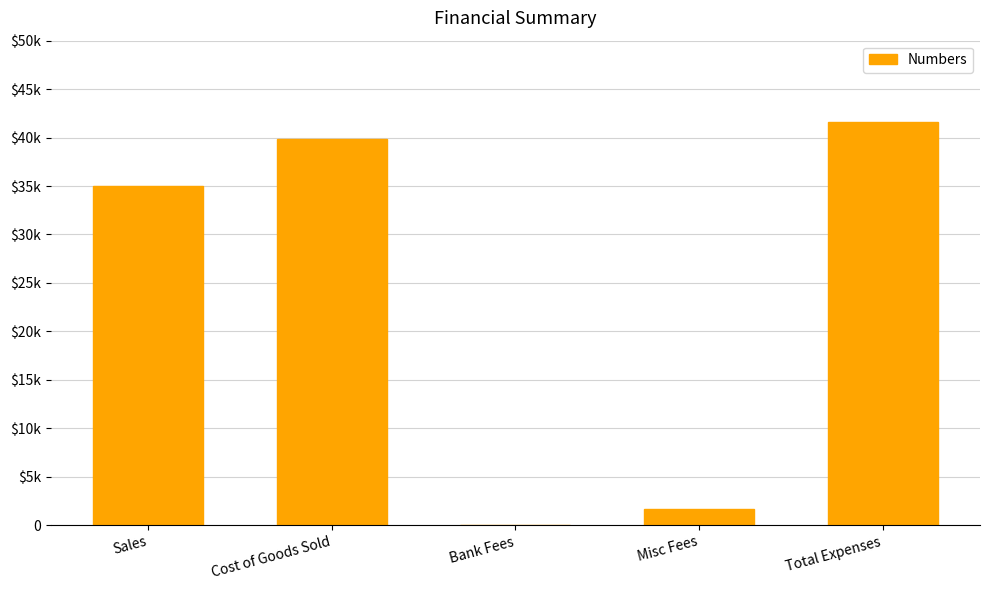

Reading left to right, what are all the values shown in this chart?

Sales=35000	Cost of Goods Sold=39878	Bank Fees=34	Misc Fees=1660	Total Expenses=41572